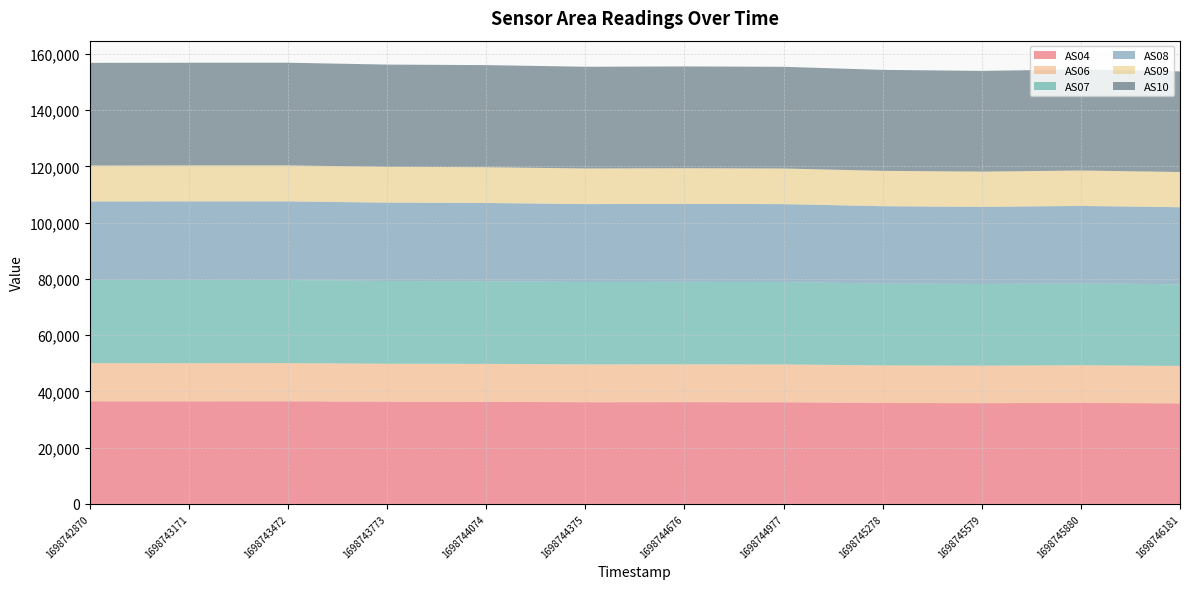

Reading left to right, extract all data points from this chart.

AS04: 1698742870=36476	1698743171=36468	1698743472=36492	1698743773=36337	1698744074=36293	1698744375=36161	1698744676=36179	1698744977=36152	1698745278=35892	1698745579=35824	1698745880=35933	1698746181=35742
AS06: 1698742870=13556	1698743171=13557	1698743472=13563	1698743773=13500	1698744074=13493	1698744375=13441	1698744676=13452	1698744977=13434	1698745278=13346	1698745579=13321	1698745880=13365	1698746181=13311
AS07: 1698742870=29546	1698743171=29554	1698743472=29544	1698743773=29419	1698744074=29390	1698744375=29285	1698744676=29322	1698744977=29289	1698745278=29110	1698745579=29040	1698745880=29120	1698746181=29010
AS08: 1698742870=27940	1698743171=27962	1698743472=27954	1698743773=27848	1698744074=27802	1698744375=27692	1698744676=27716	1698744977=27702	1698745278=27491	1698745579=27422	1698745880=27519	1698746181=27414
AS09: 1698742870=12787	1698743171=12800	1698743472=12792	1698743773=12736	1698744074=12719	1698744375=12674	1698744676=12677	1698744977=12666	1698745278=12566	1698745579=12529	1698745880=12583	1698746181=12519
AS10: 1698742870=36489	1698743171=36496	1698743472=36494	1698743773=36340	1698744074=36294	1698744375=36157	1698744676=36172	1698744977=36151	1698745278=35892	1698745579=35802	1698745880=35945	1698746181=35773